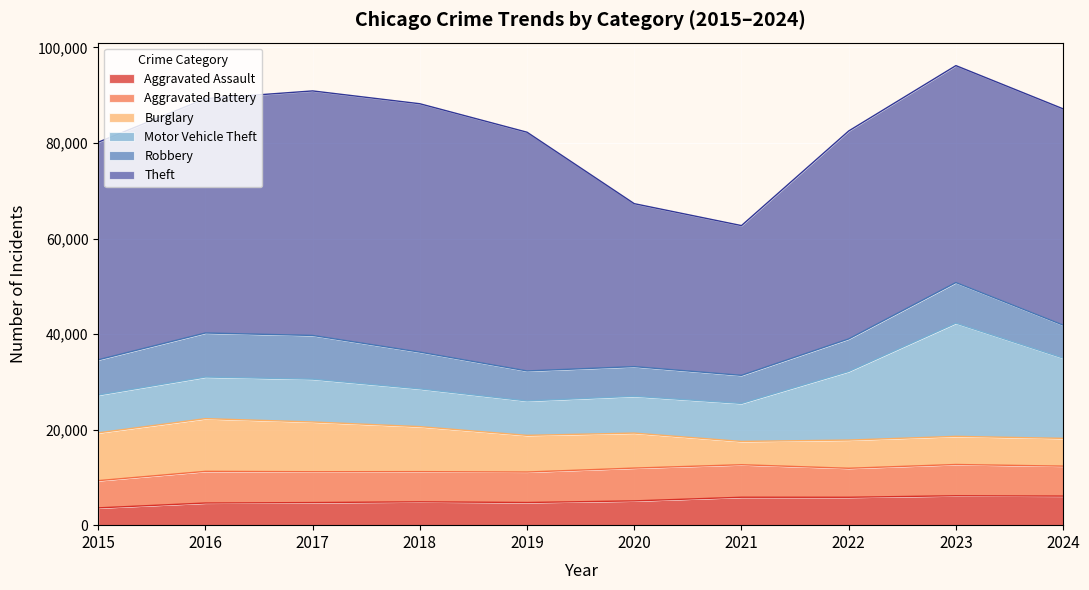

How many distinct data groups are displayed?

6